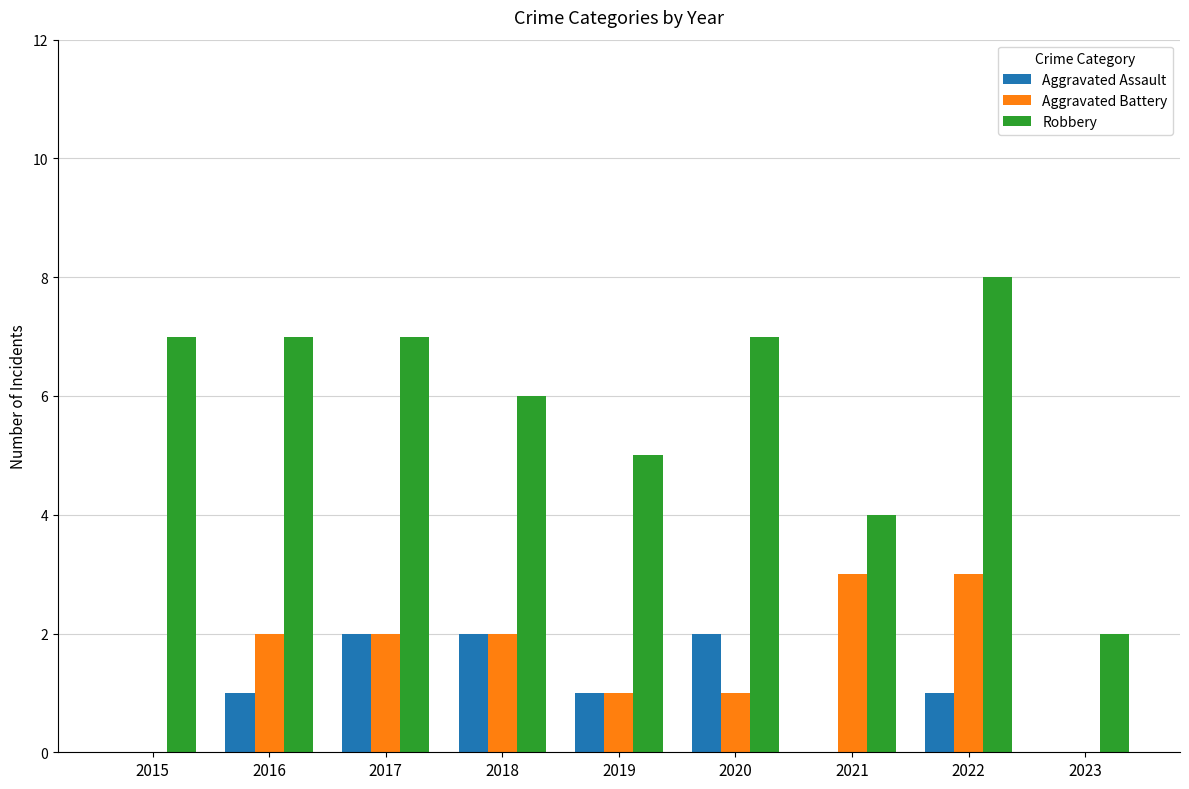

Does the chart contain stacked bars?

No